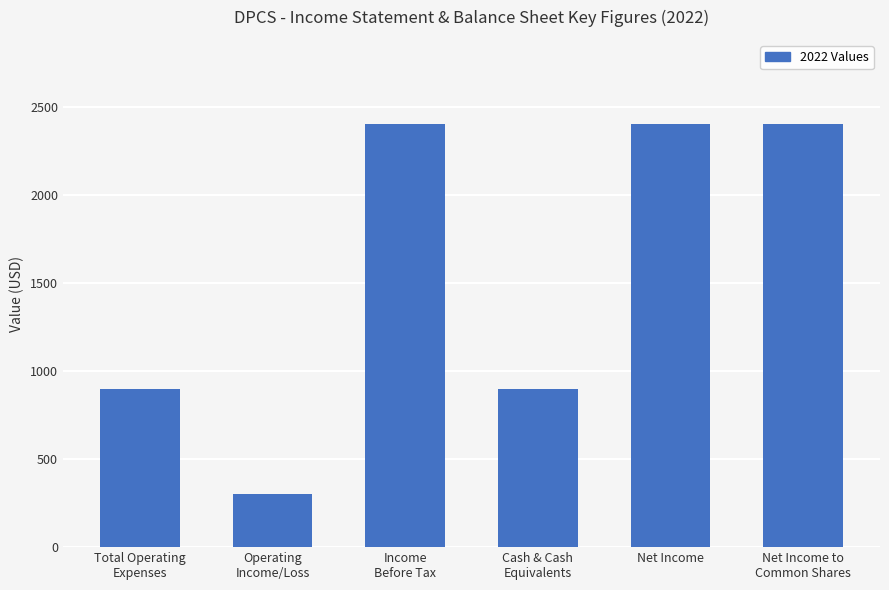

Which label corresponds to the smallest value in the chart?

Operating
Income/Loss